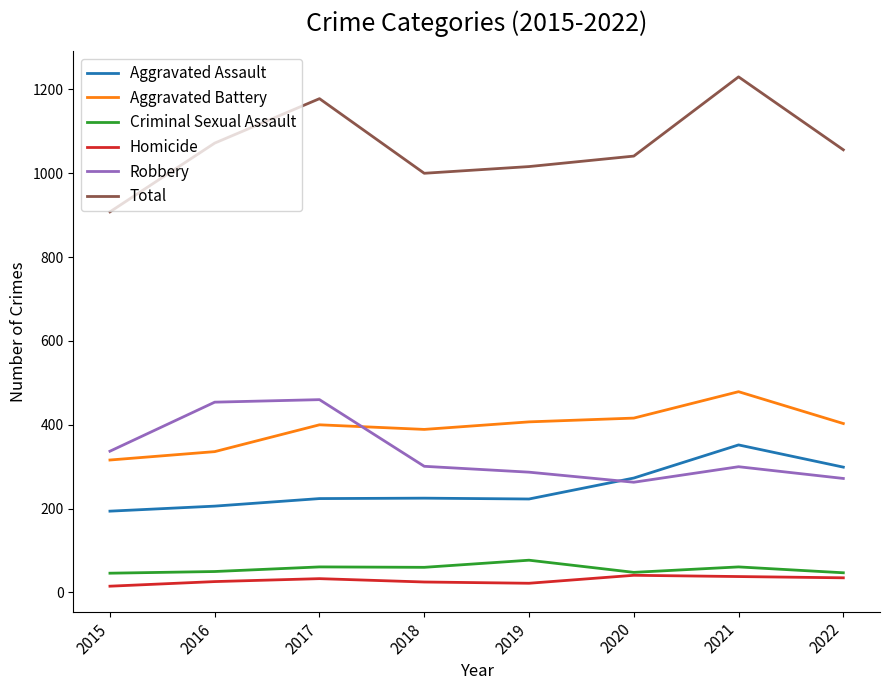

Rank the series by their maximum value, from lowest to highest.

Homicide, Criminal Sexual Assault, Aggravated Assault, Robbery, Aggravated Battery, Total